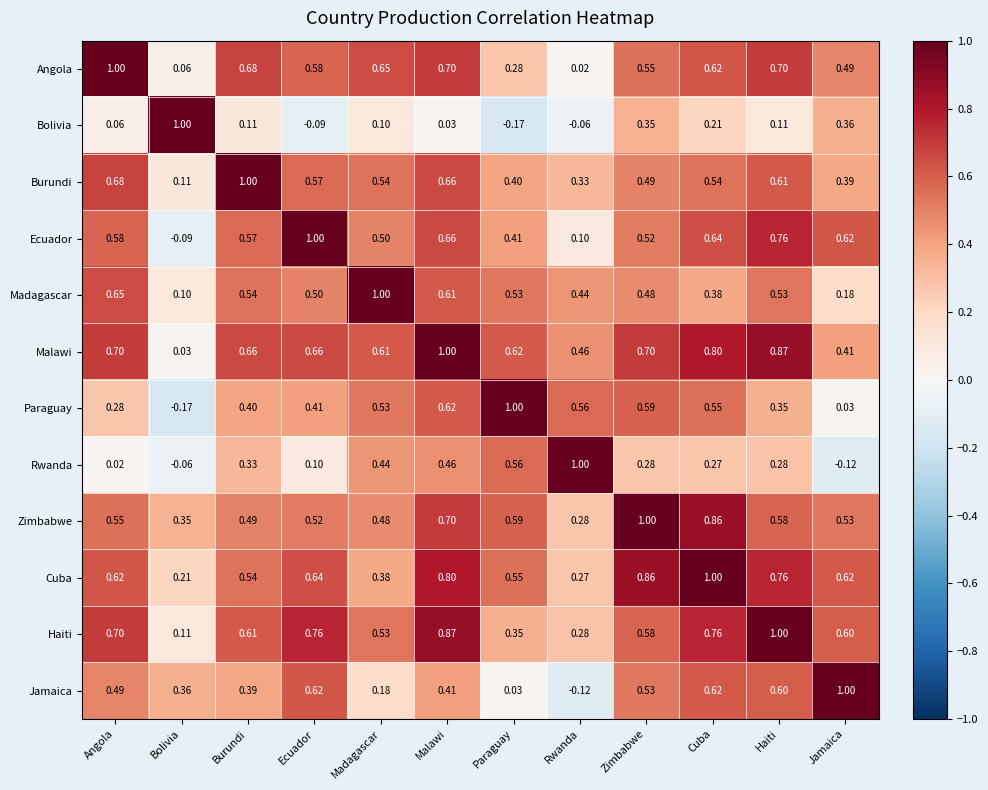

How many data points does each series have?

12